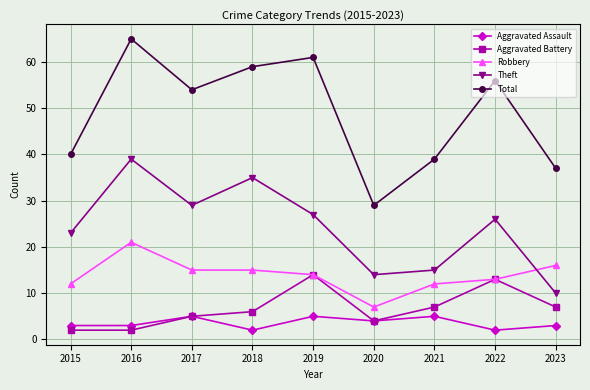

What is the difference between the maximum and second lowest values in the Aggravated Assault series?

3